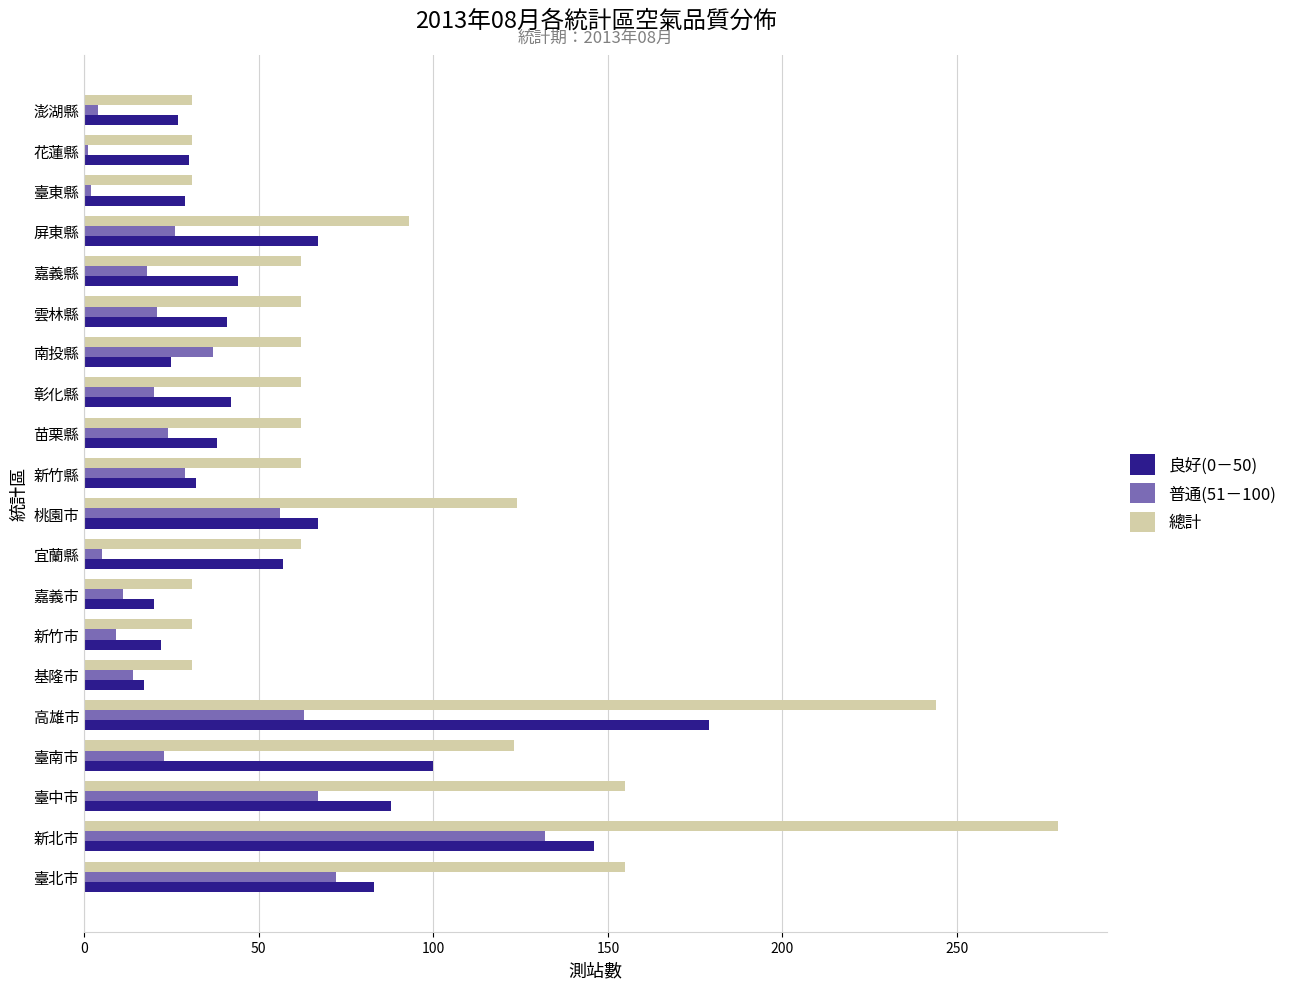

What is the greatest value displayed?

279